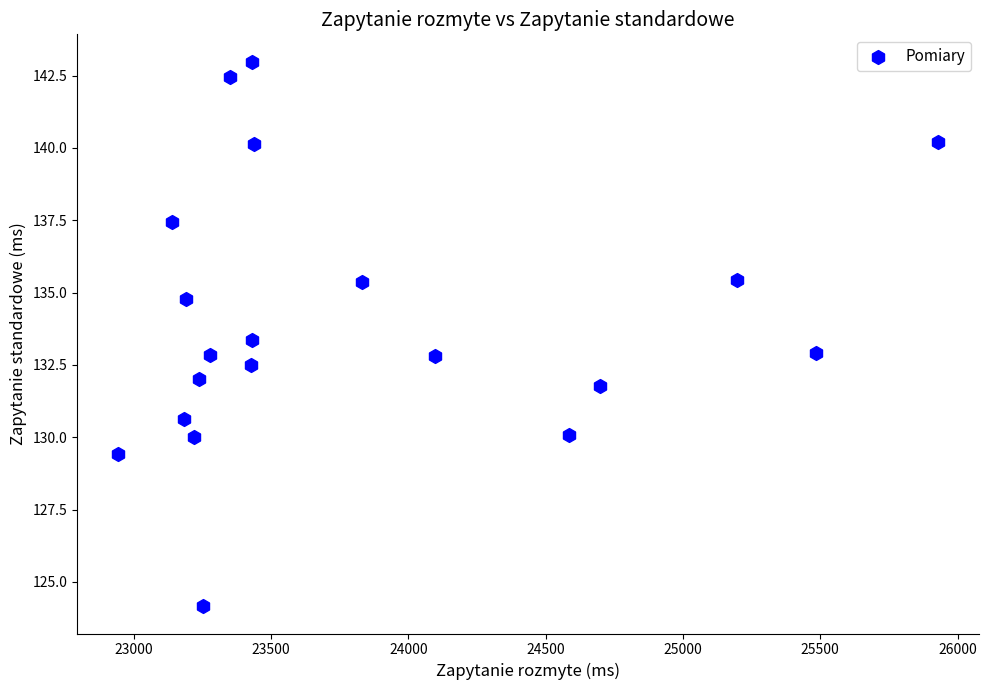

What is the range of X values (max minus min)?

2984.1